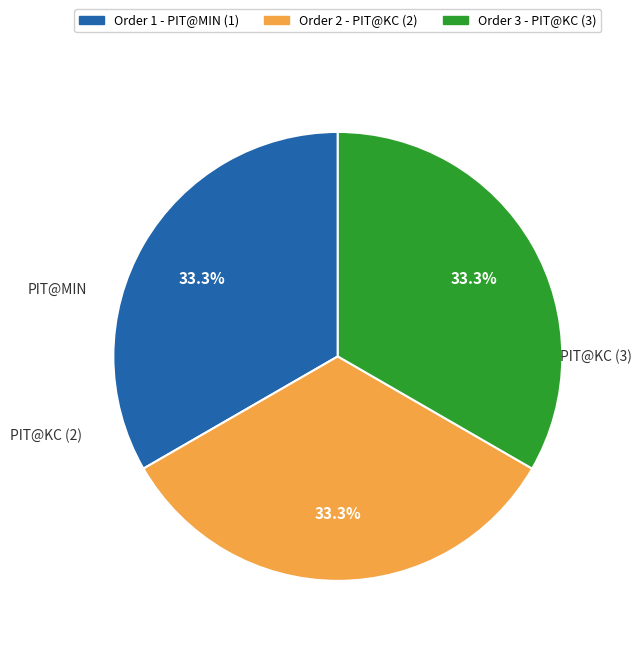

Does any single category account for the majority?

No